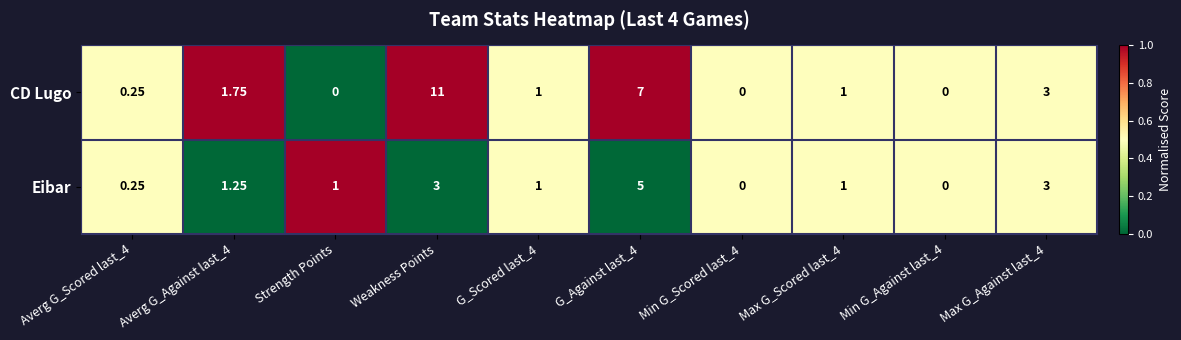

List the series in order of their peak value, lowest first.

Eibar, CD Lugo